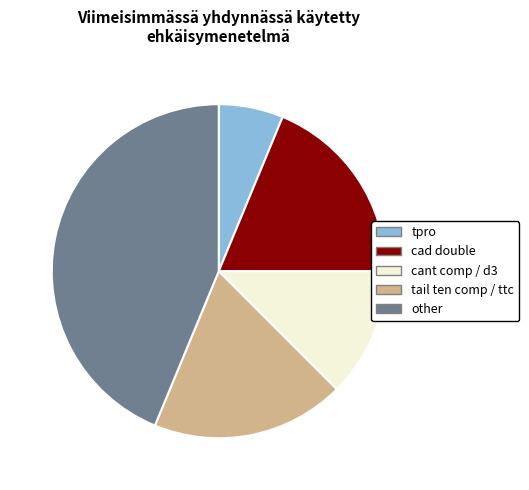

How many slices are in this pie chart?

5